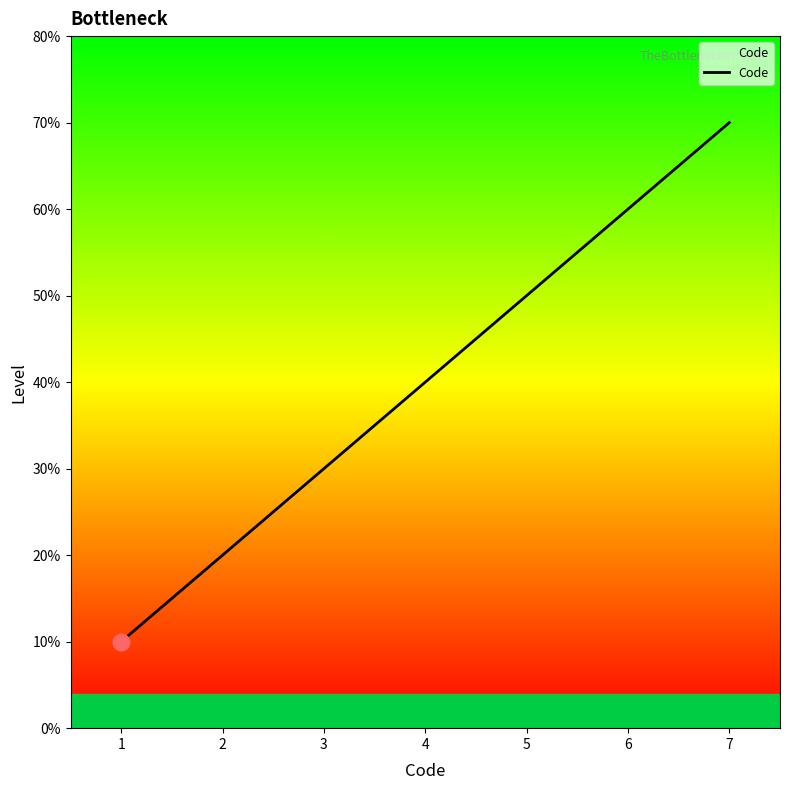

Is this an area chart (filled region under the line)?

No